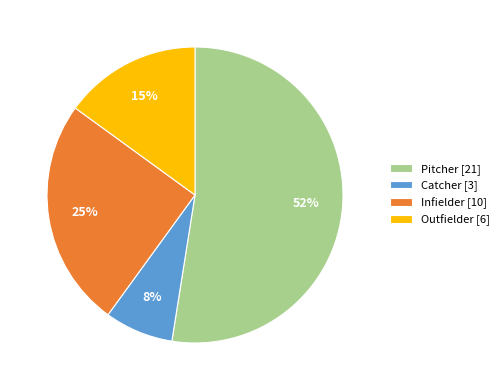

Which slice represents more than half of the pie?

Pitcher